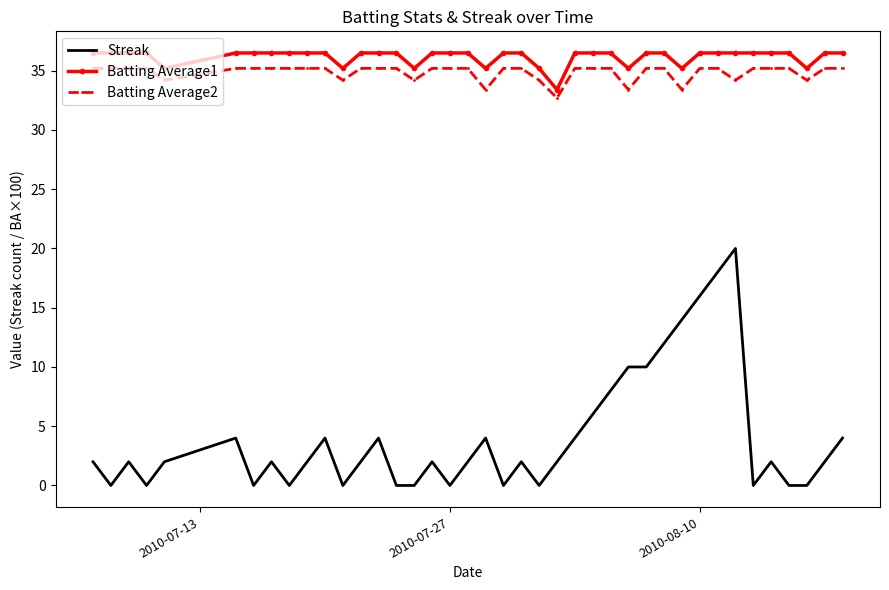

True or false: Batting Average2 and Batting Average1 cross at least once.

False